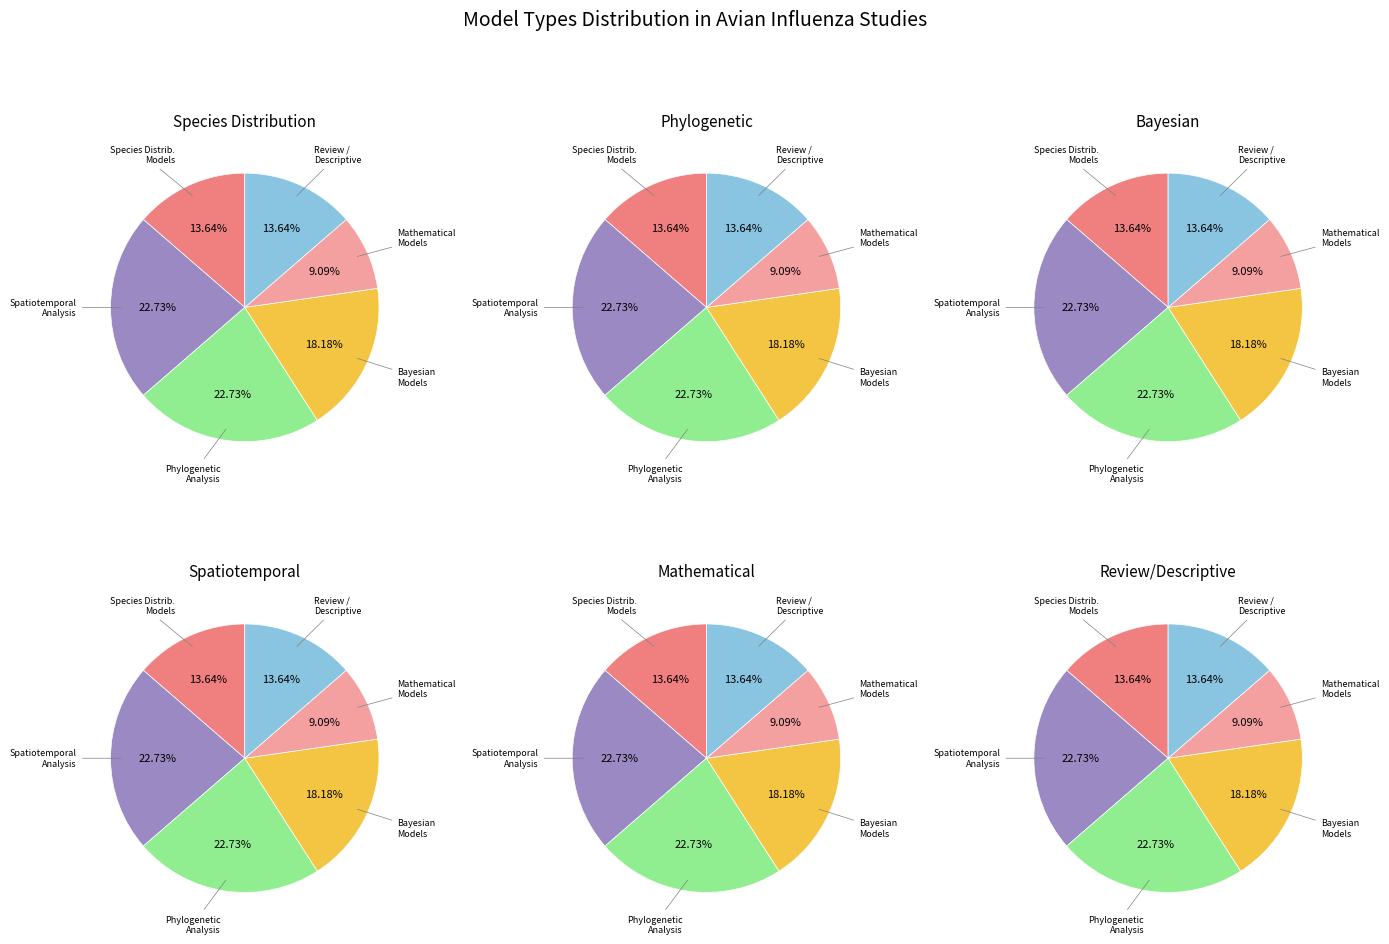

Is the sum of Mathematical models and Species distribution models greater than half?

No